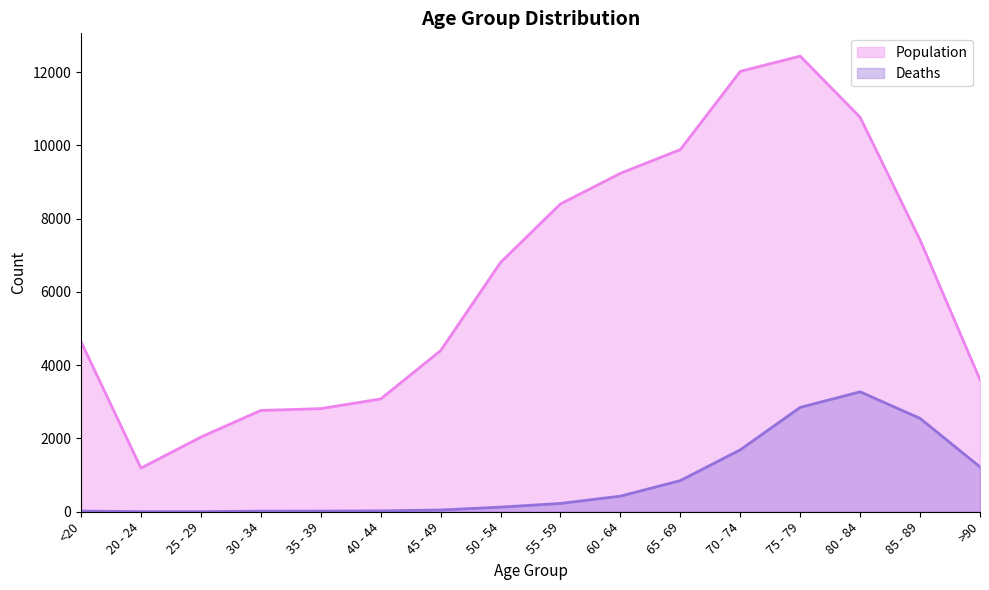

How many values in the Deaths series are below 227?

8